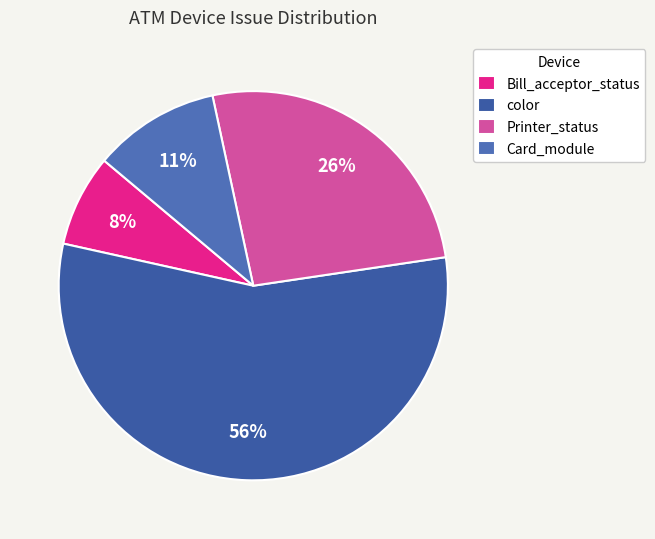

To the nearest percent, what is the difference between the color and Printer_status slice percentages?

30%